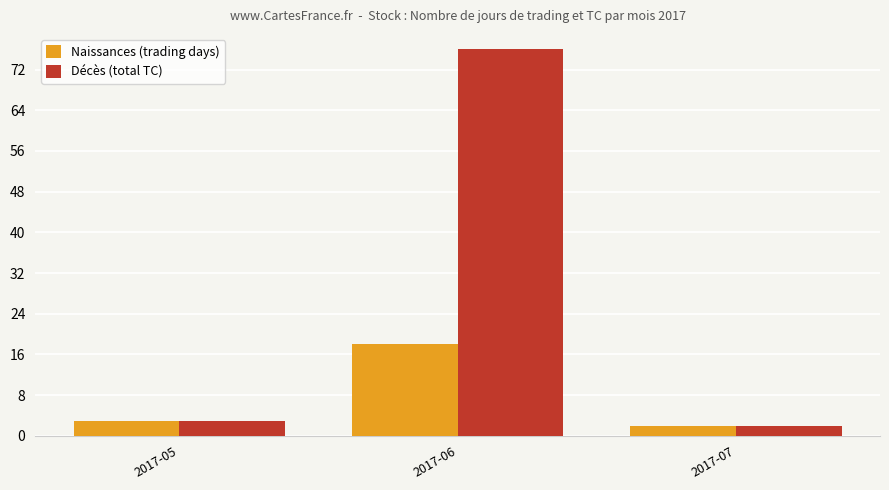

What is the value of the Décès (total TC) bar at the 1st from the left?

3